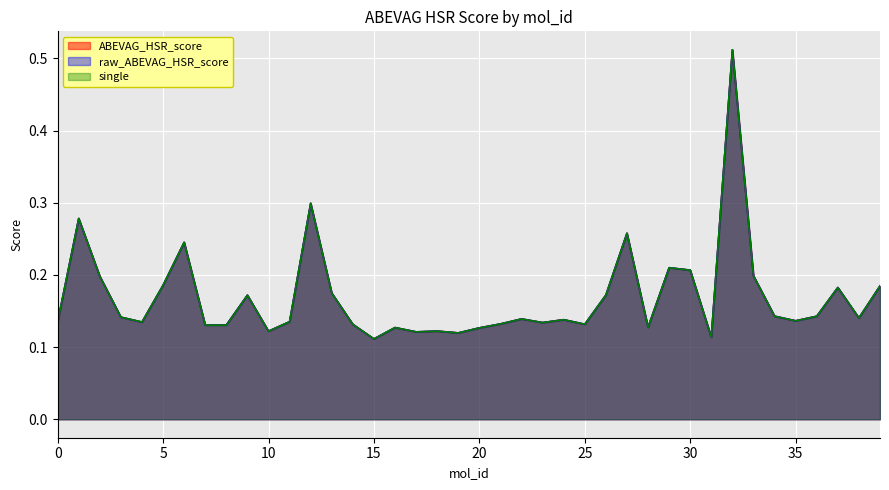

At which category is the sum across all series the highest?

32